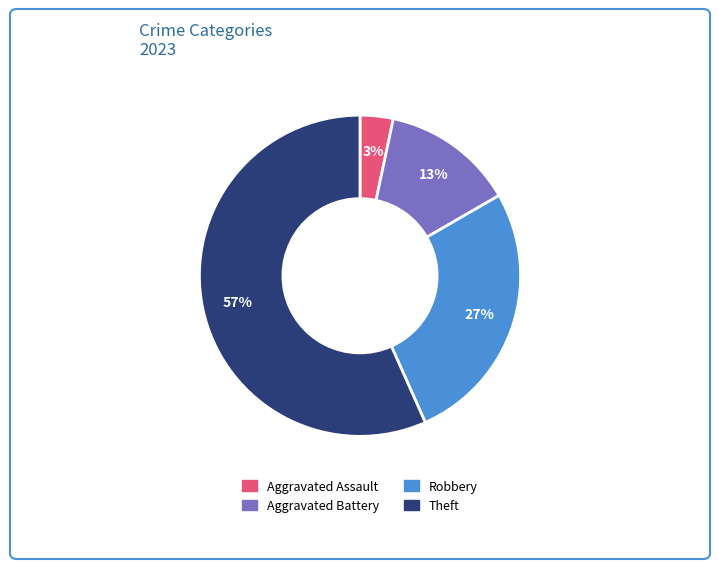

Combined, do Aggravated Assault and Theft account for over 50%?

Yes